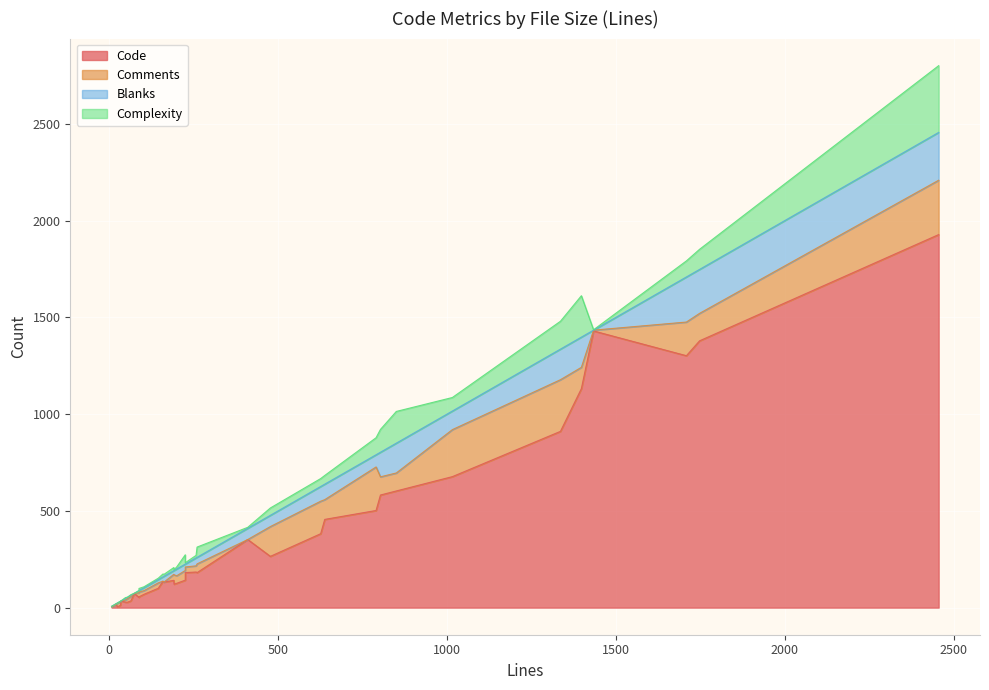

What is the difference between the second highest and minimum values in the Code series?

1426